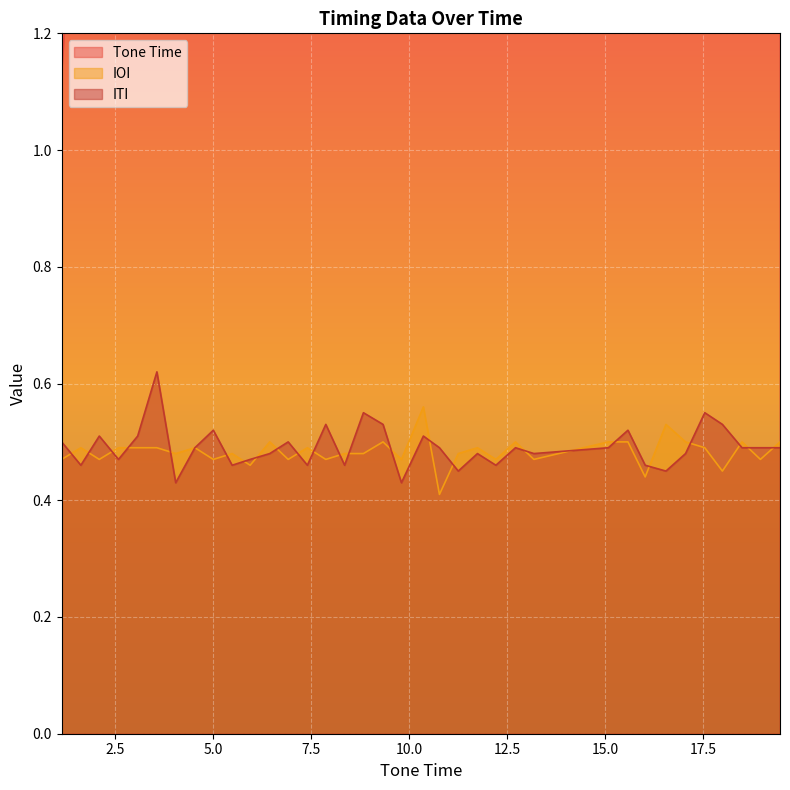

How many ITI values are between 0 and 1?

36